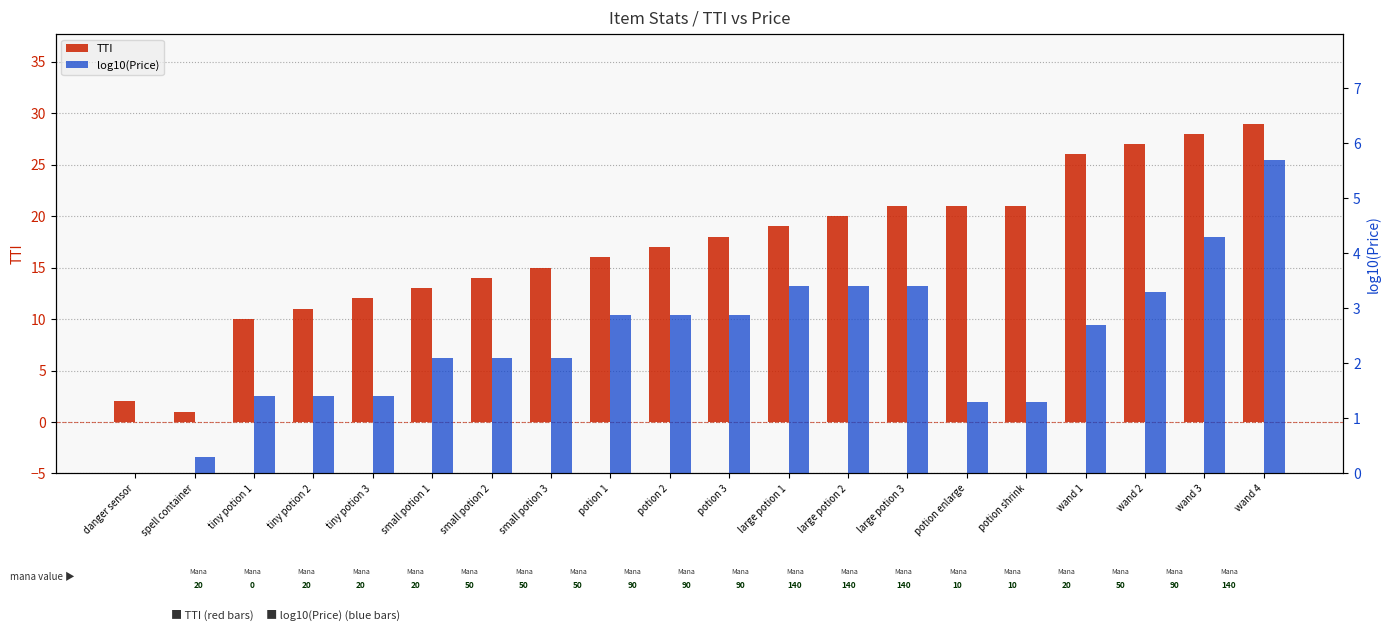

What is the value of the TTI bar at the 7th from the left?

14.0